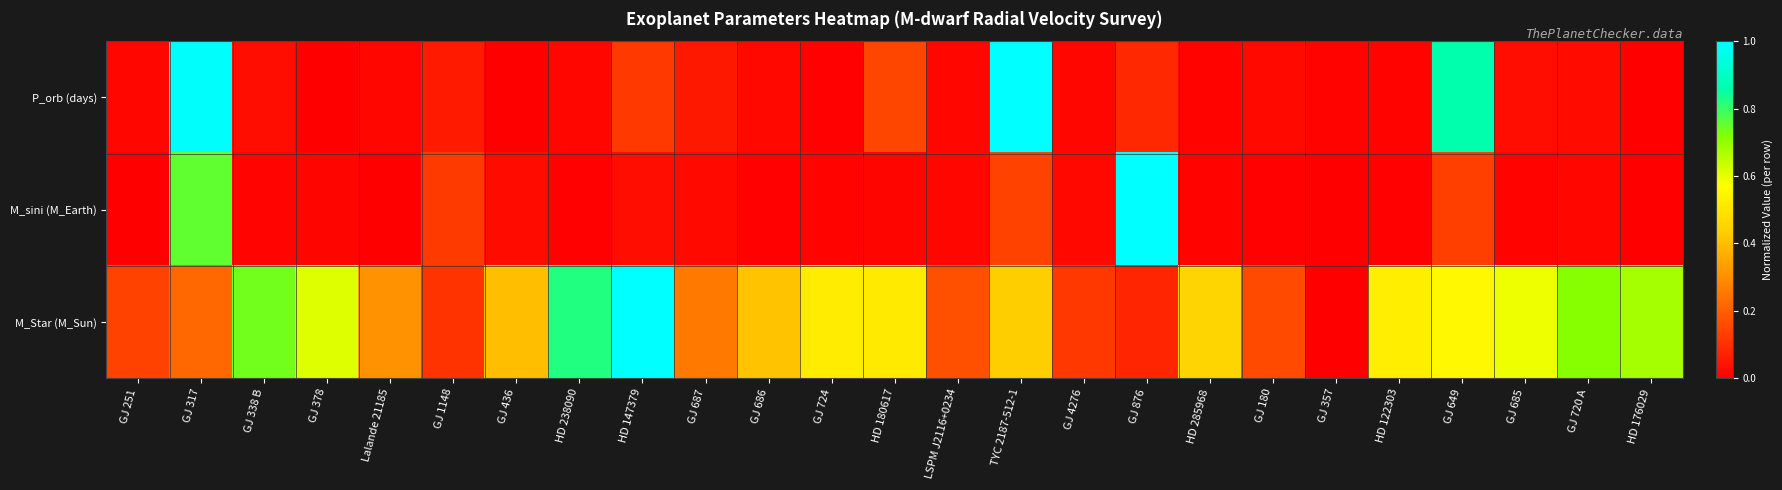

What is the spread (max minus min) of values at GJ 378?

0.6